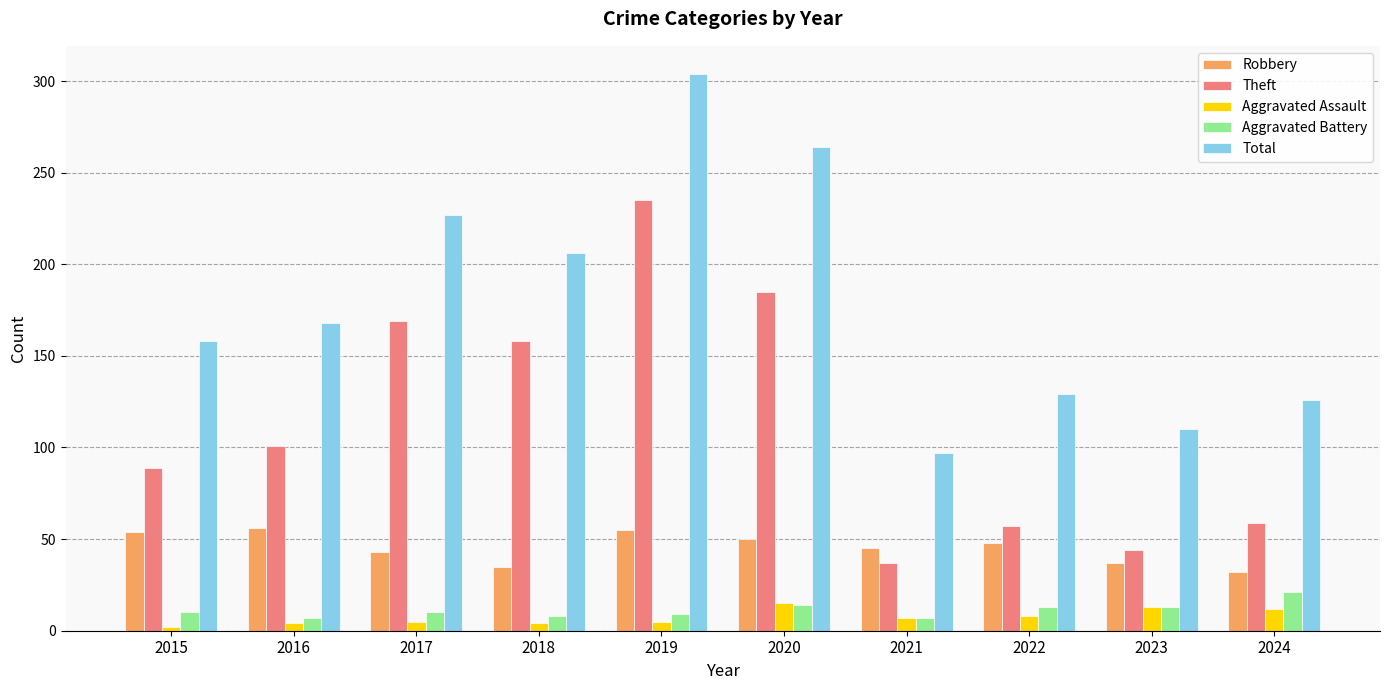

How many groups of bars are there?

10